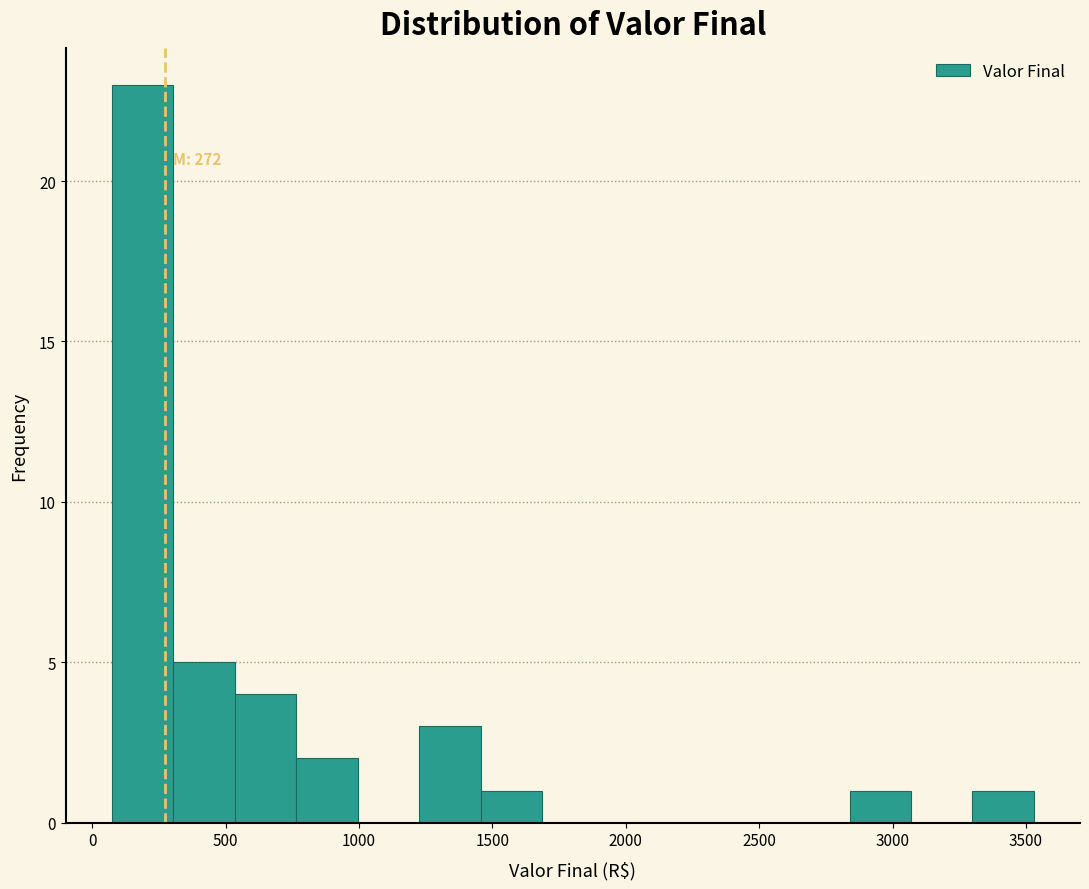

Which range on the x-axis has the tallest bar?

50 to 300